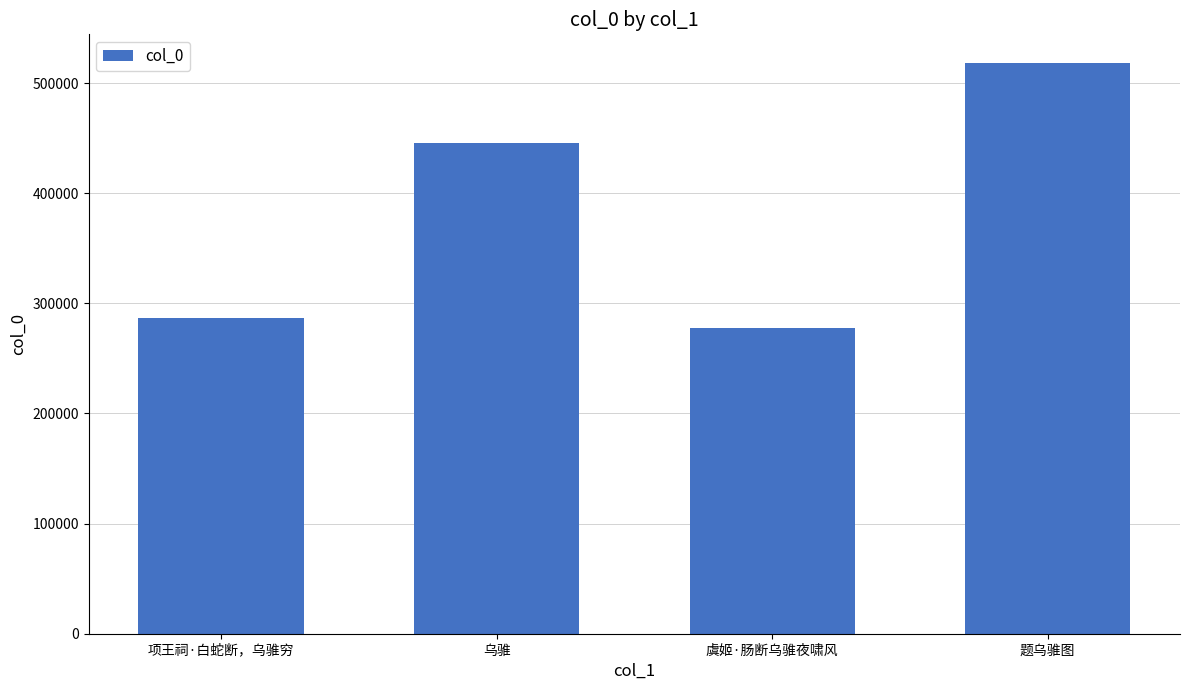

The value at 项王祠·白蛇断，乌骓穷 is 374196. True or false?

False